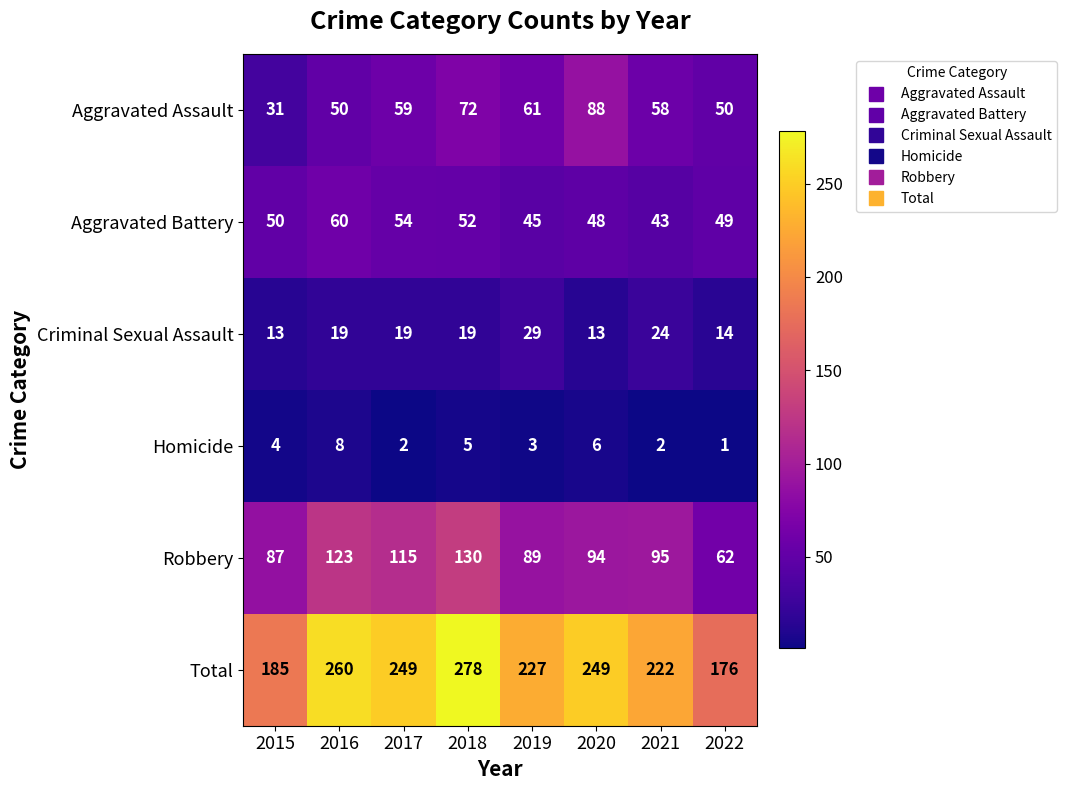

What is the highest value of the Total series?

278